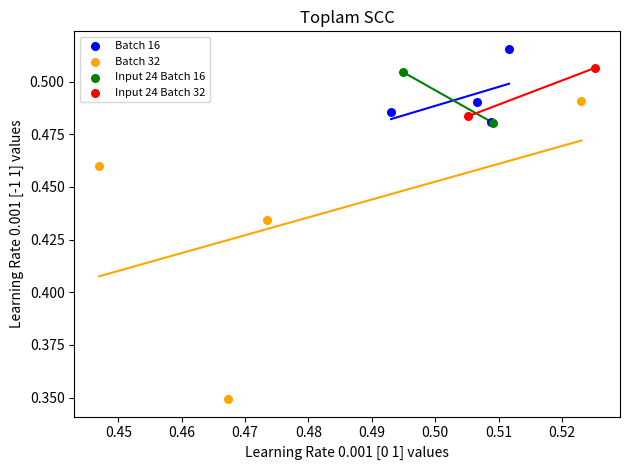

Which series contains the lowest Y value?

Batch 32